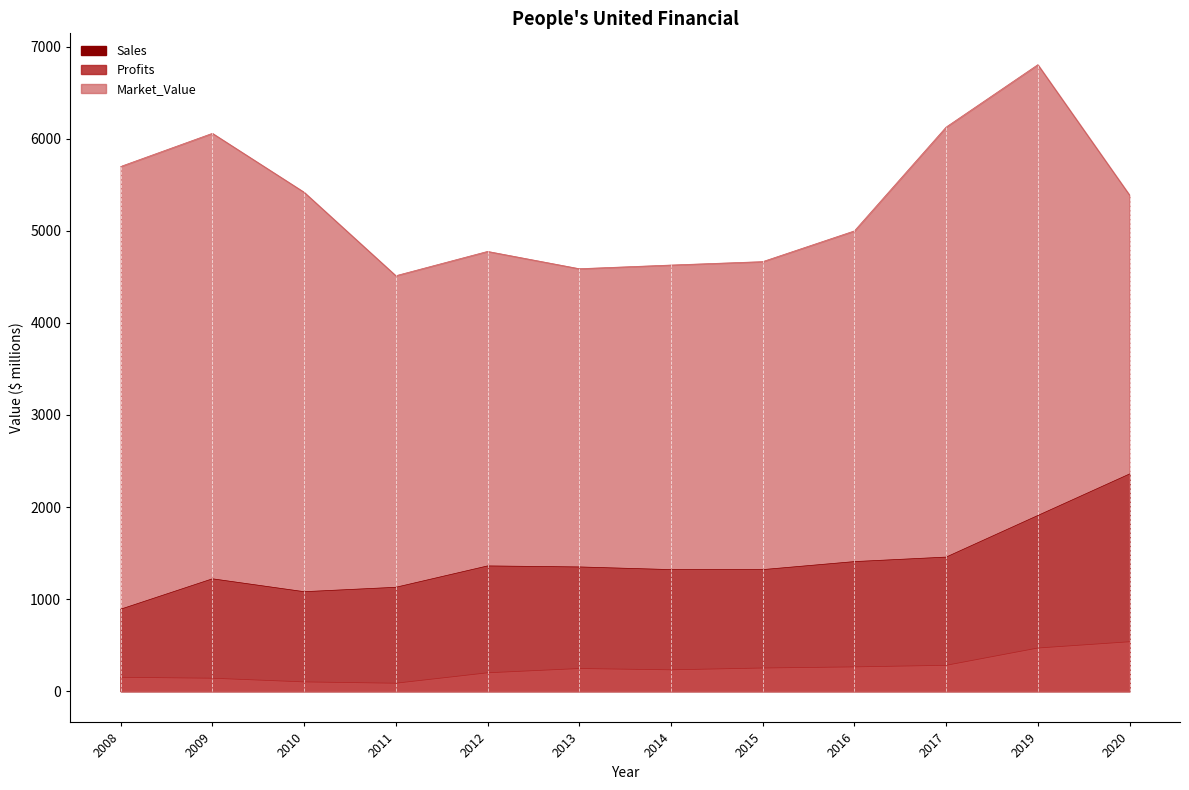

Is it true that Market_Value equals 8555.2 at 2012?

False